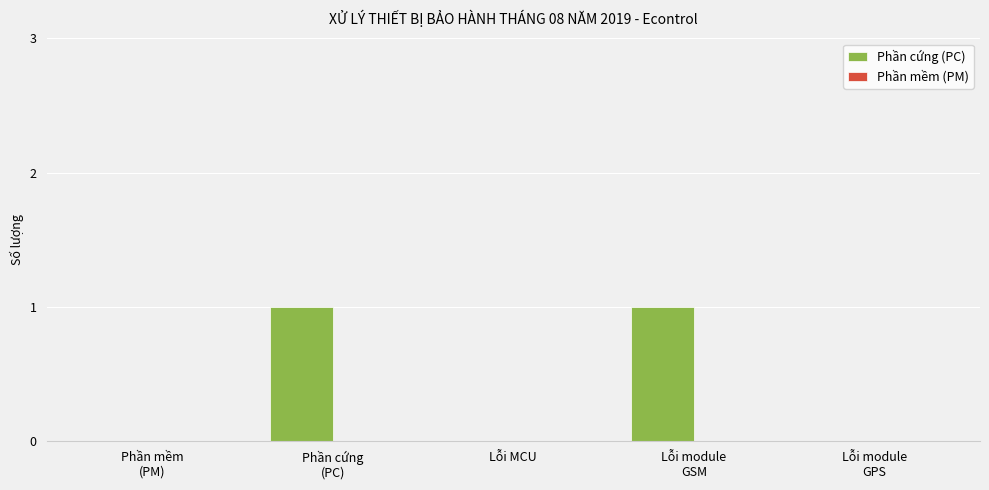

The chart shows a value of -1 at Lỗi MCU. True or false?

False